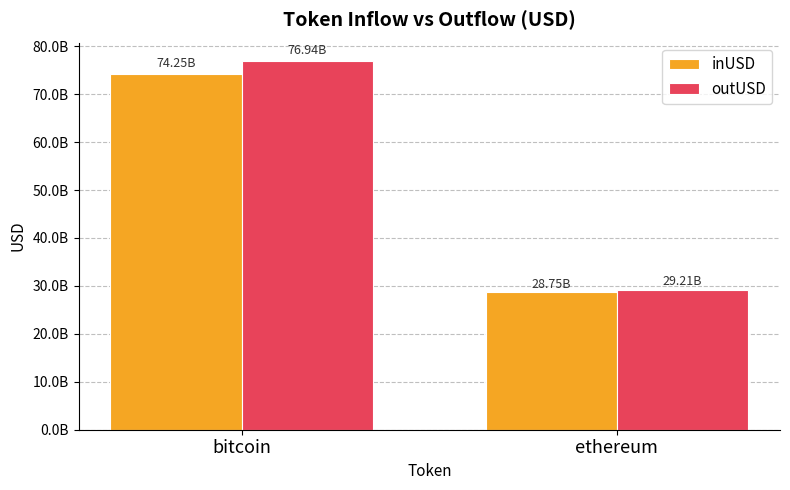

Does the chart contain stacked bars?

No